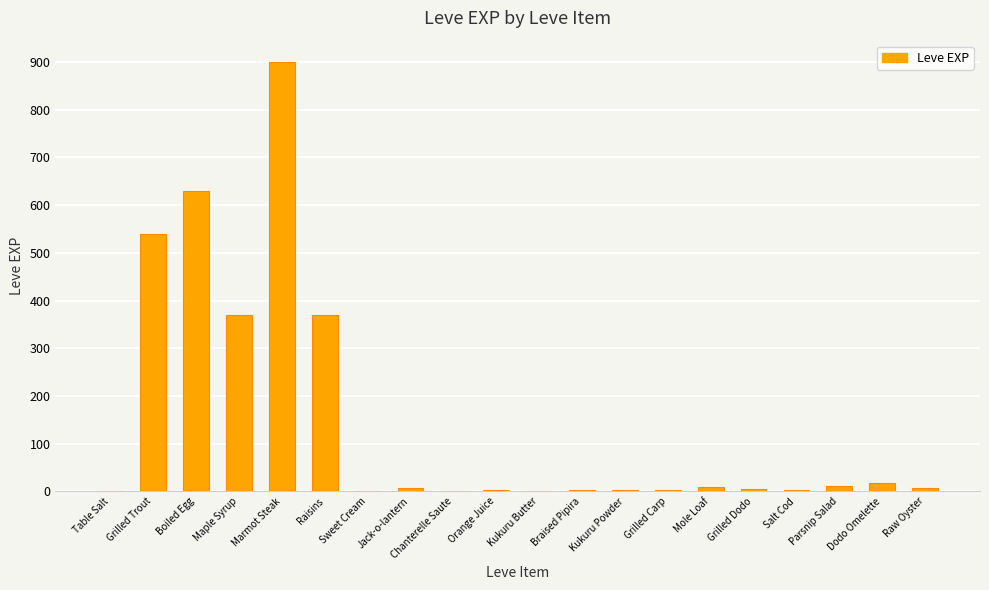

The chart shows a value of 1069 at Boiled Egg. True or false?

False